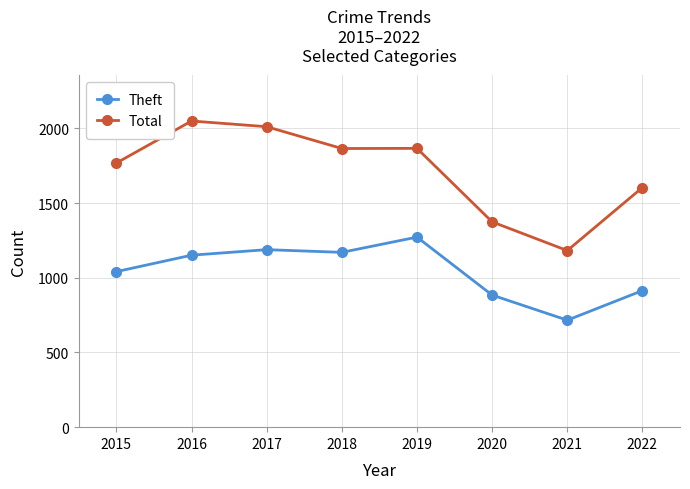

How many values in the Total series are below 1865?

4